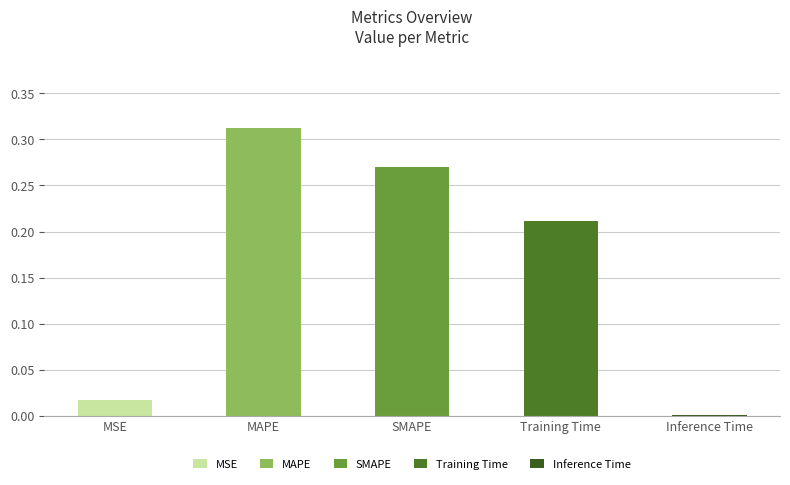

At which label is the value closest to 0?

Inference Time